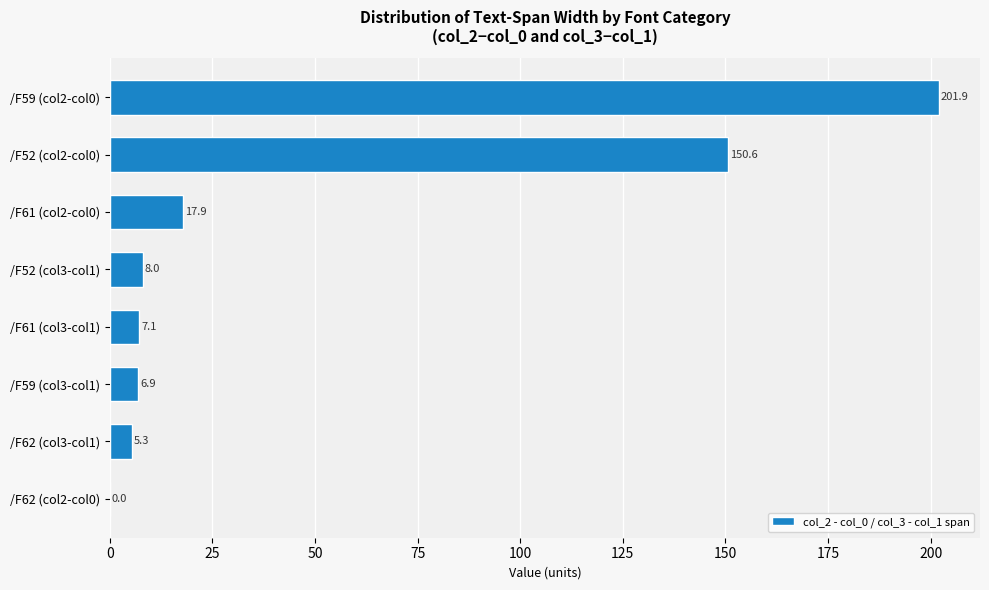

Reading top to bottom, transcribe all the data shown in this chart.

/F59 (col2-col0)=201.9	/F52 (col2-col0)=150.6	/F61 (col2-col0)=17.9	/F52 (col3-col1)=8.0	/F61 (col3-col1)=7.1	/F59 (col3-col1)=6.9	/F62 (col3-col1)=5.3	/F62 (col2-col0)=0.0